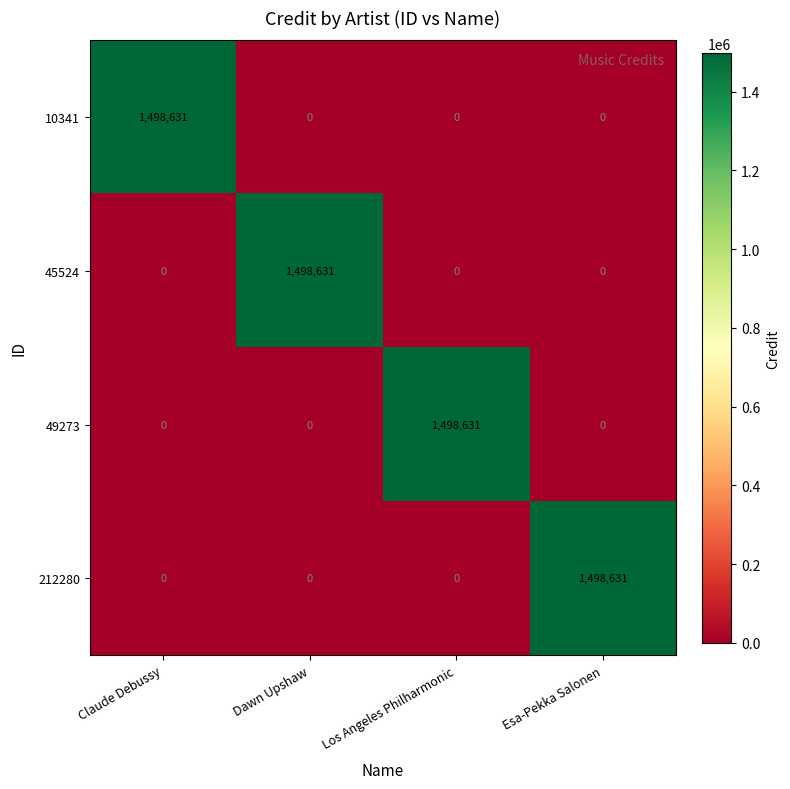

Reading left to right, extract all data points from this chart.

10341: 1498631	0	0	0
45524: 0	1498631	0	0
49273: 0	0	1498631	0
212280: 0	0	0	1498631